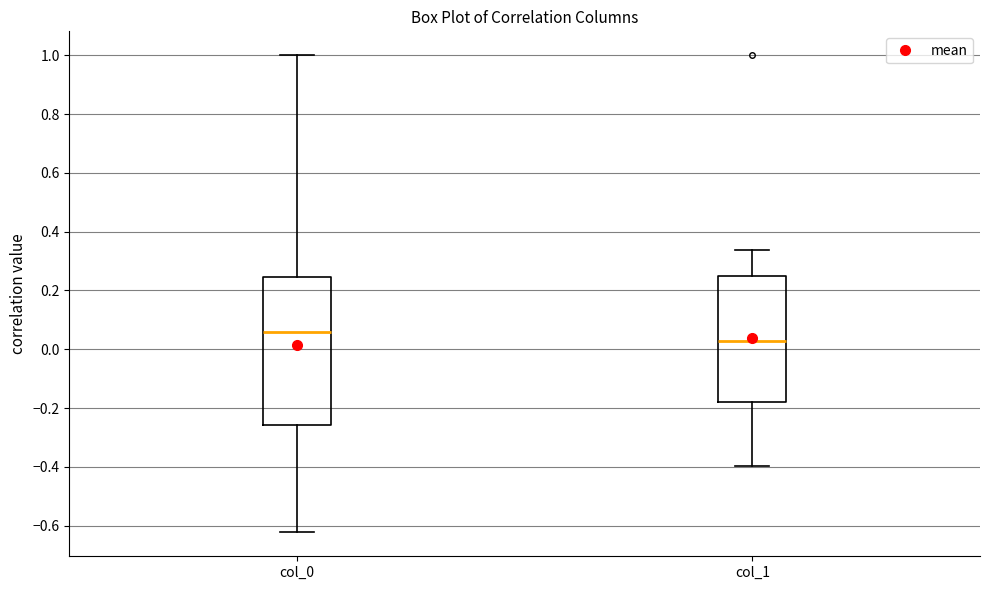

Reading left to right, transcribe this box plot: for each box, give where its median line is, the range the box spans, and where its two whiskers end, as read against the y-axis. The values are not printed on the chart, so give them approximately, as read against the axis.

col_0: median 0.06, box -0.26 to 0.24, whiskers -0.62 to 1.00
col_1: median 0.02, box -0.18 to 0.24, whiskers -0.40 to 0.34